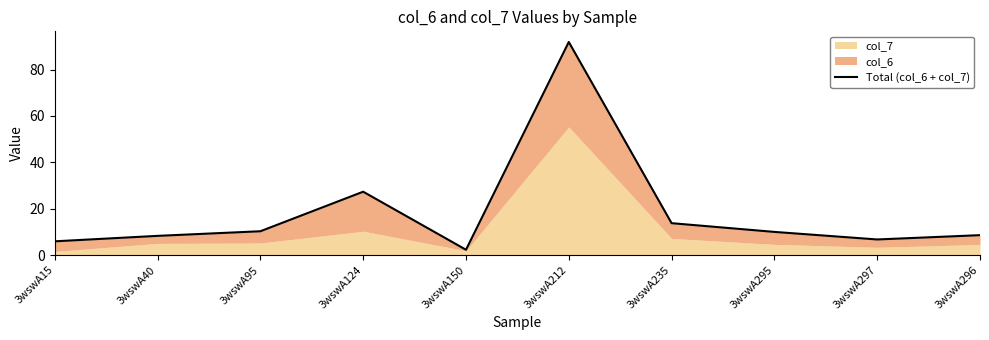

What is the average value?

18.5